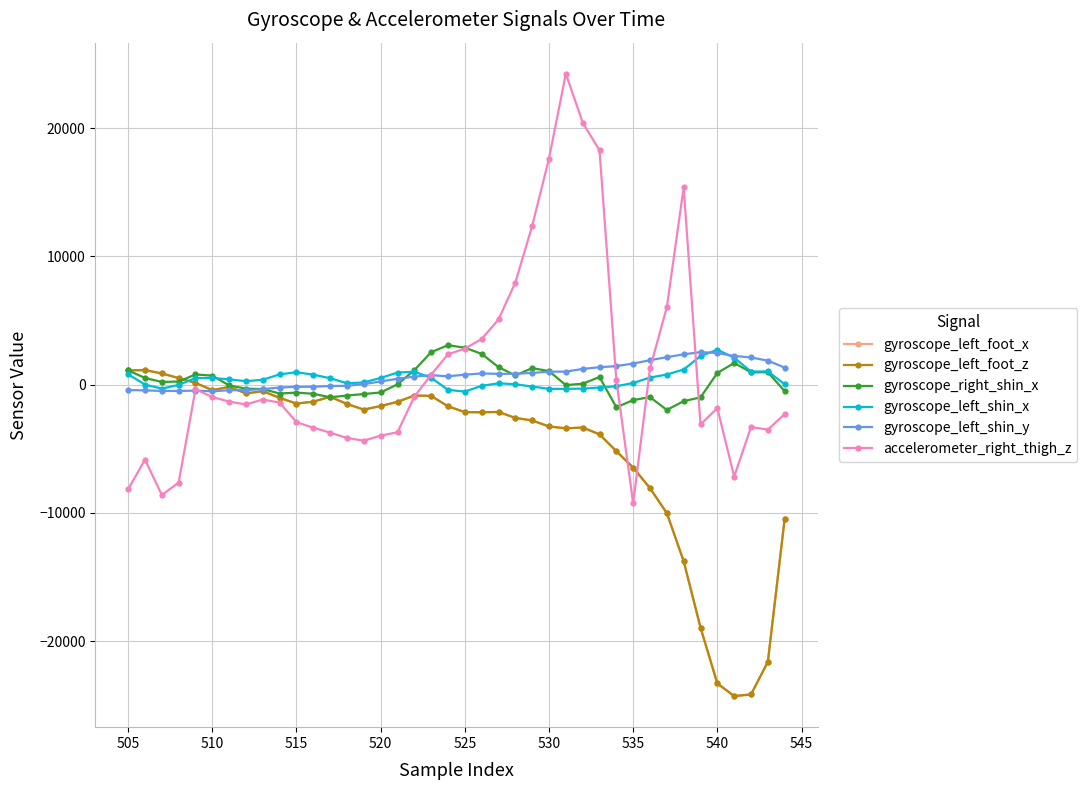

In gyroscope_left_foot_z, how many points are higher than both neighbors (excluding endpoints)?

7